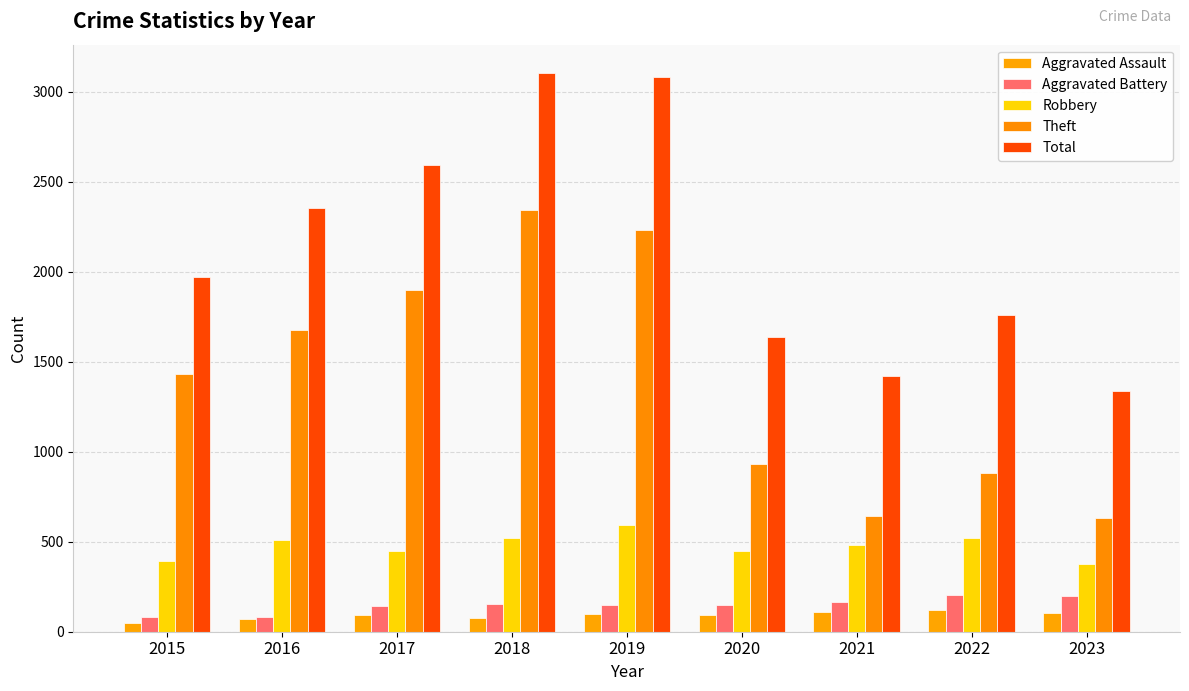

List the series in order of their peak value, highest first.

Total, Theft, Robbery, Aggravated Battery, Aggravated Assault